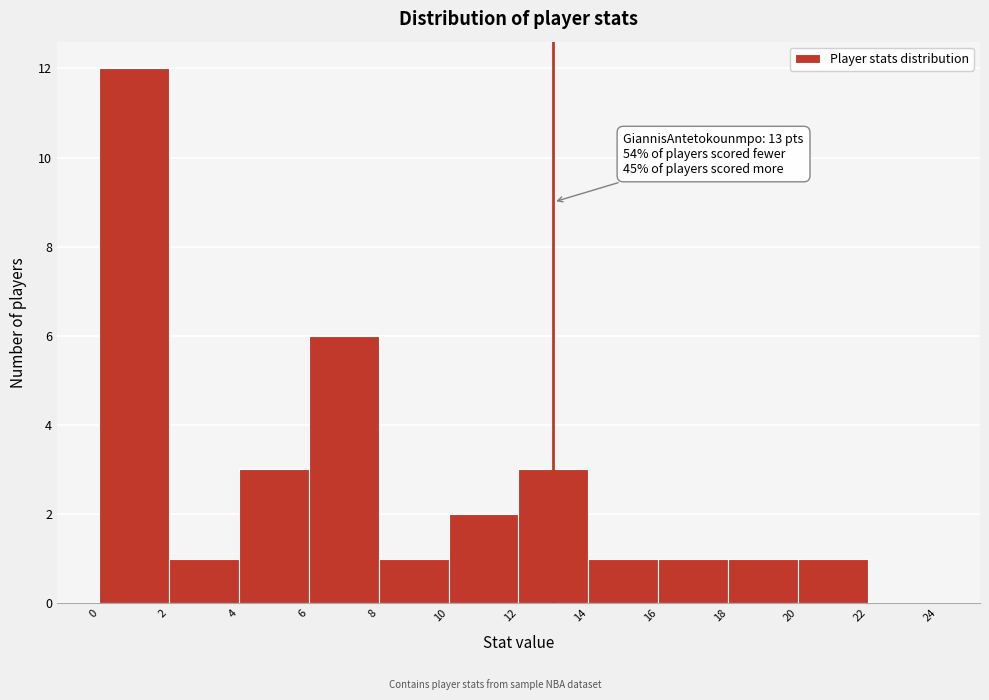

Over which range of the x-axis is the bar tallest?

0 to 2